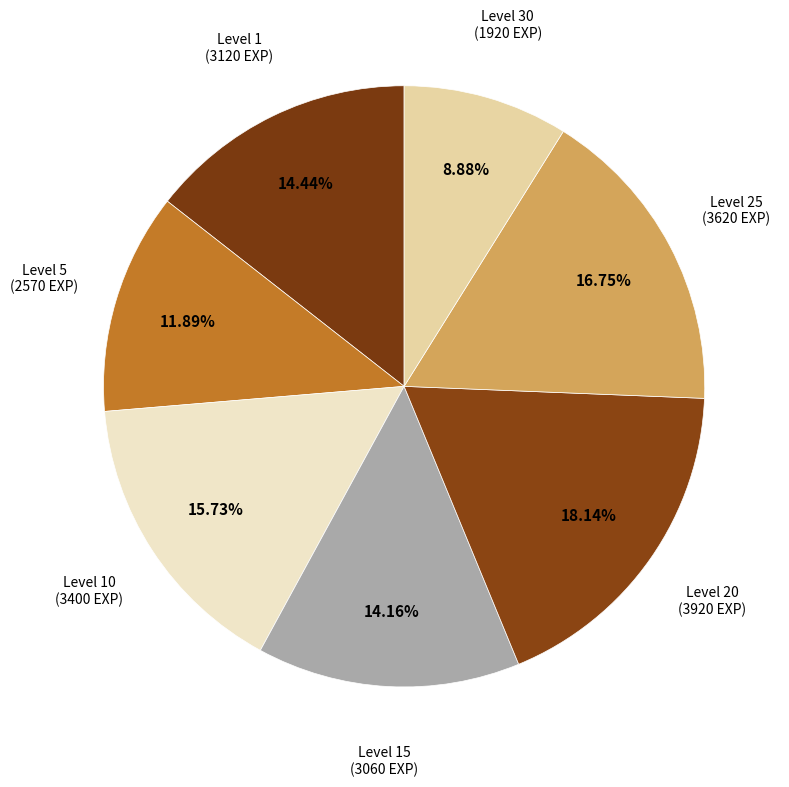

Count the number of slices in the pie.

7